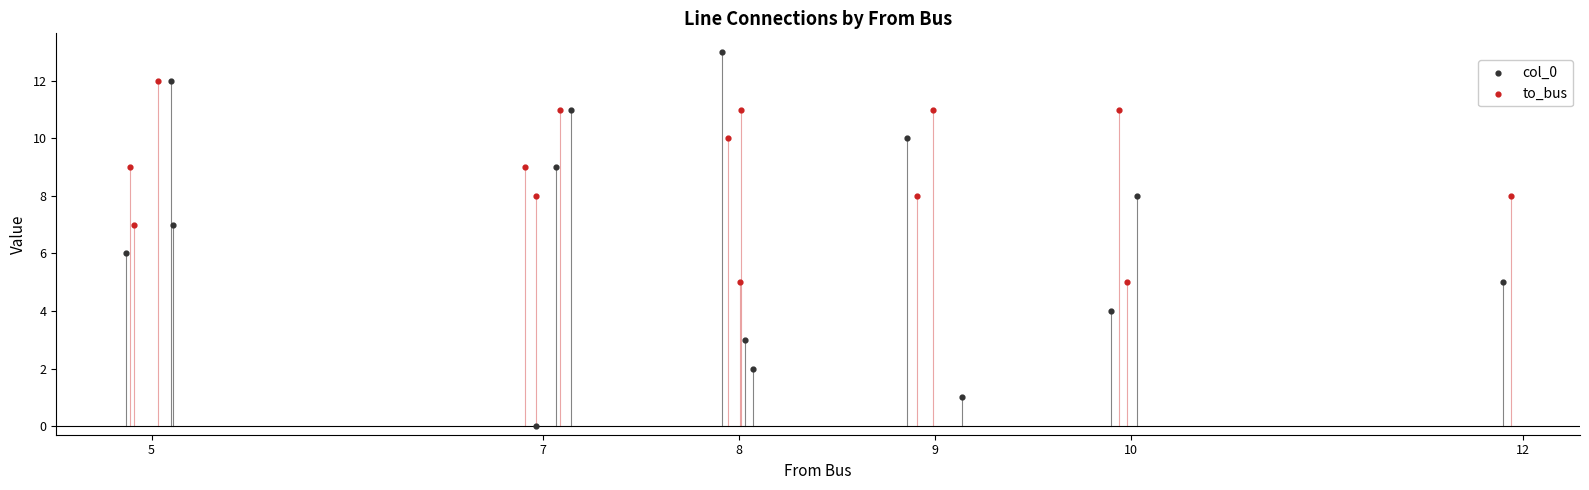

Which series has the widest spread of Y values?

col_0